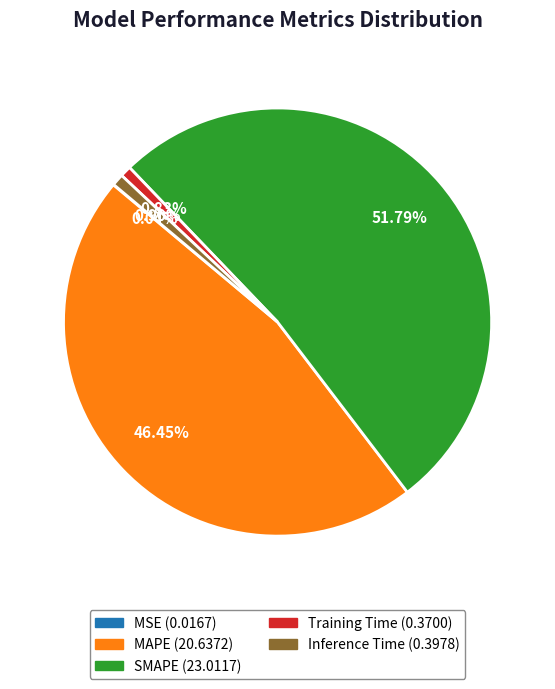

Does SMAPE represent more than half of the total?

Yes